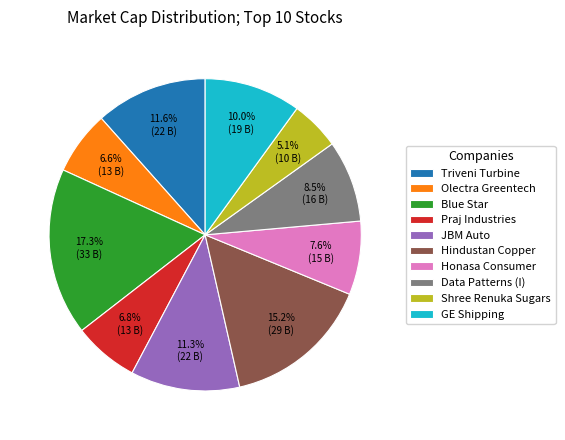

How many segments does this pie chart have?

10